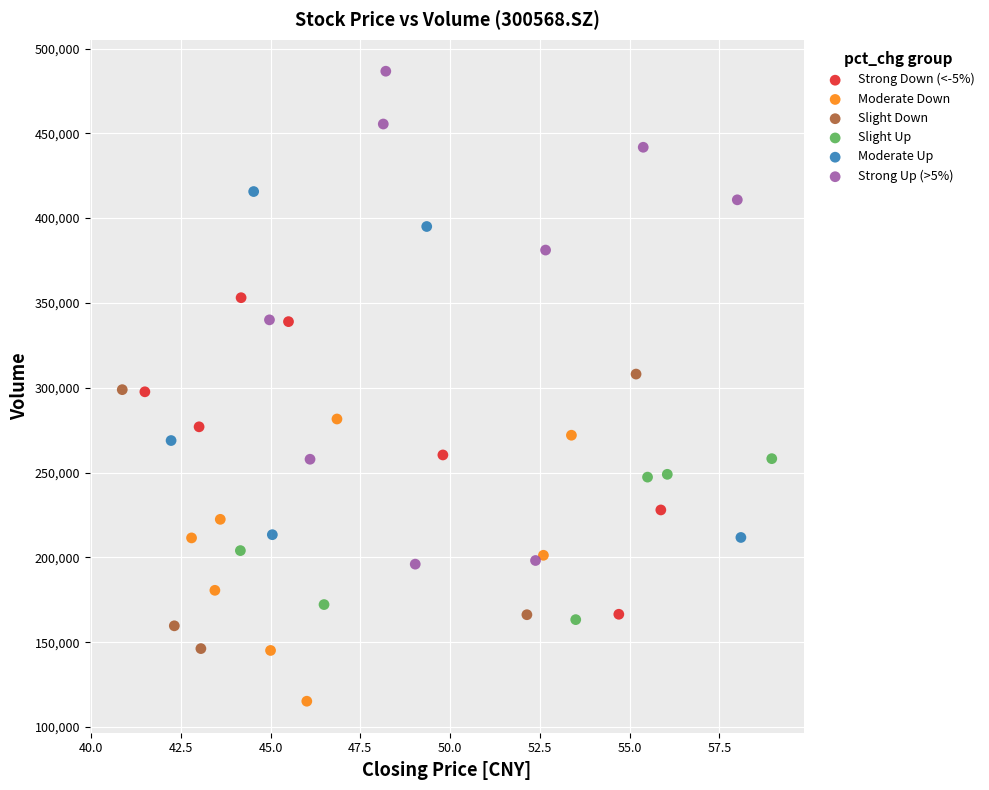

Which series contains the highest Y value?

Strong Up (>5%)